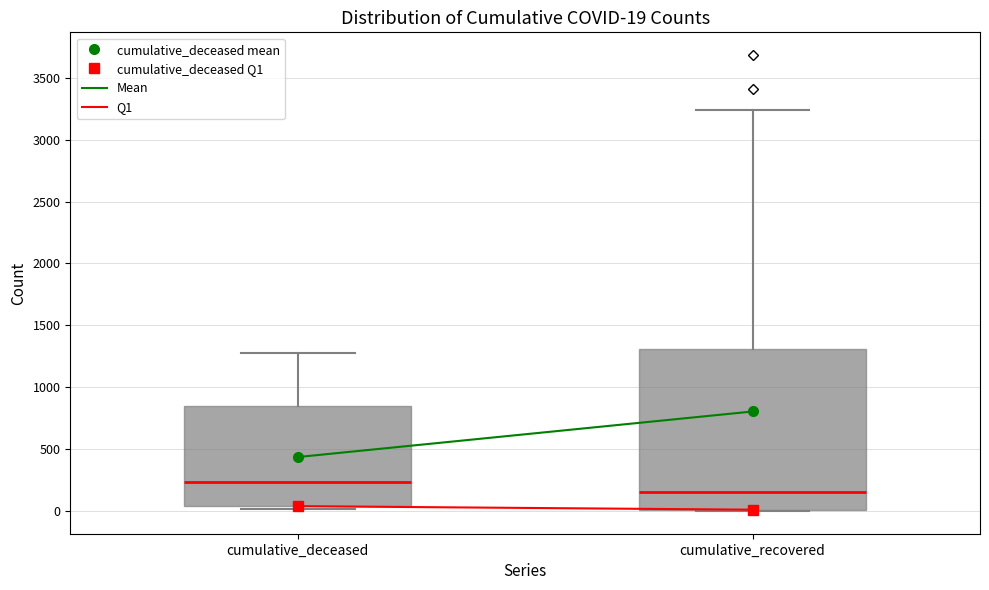

Which box has the highest median line?

cumulative_deceased